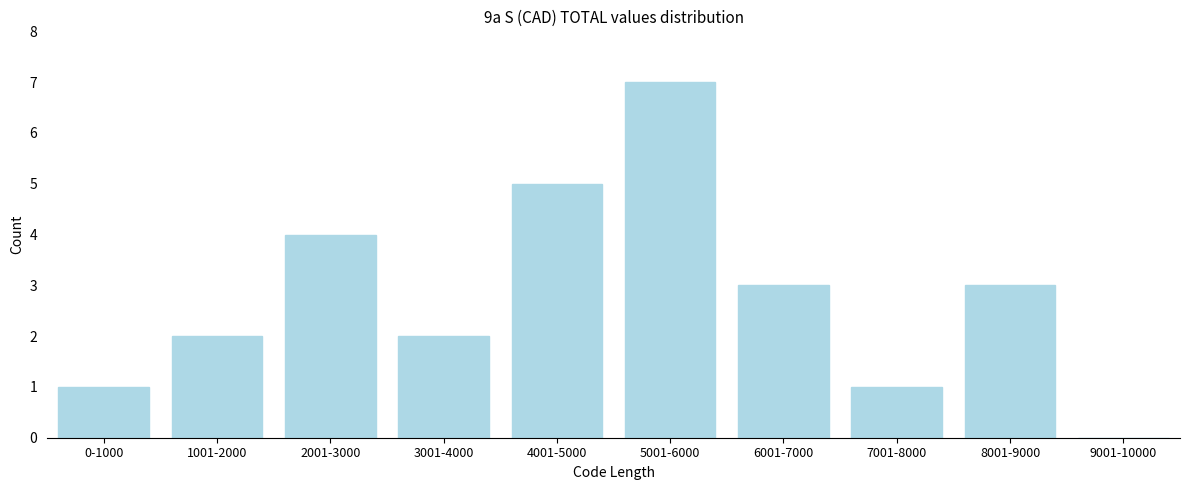

Reading right to left, list all the values displayed in this chart.

9001-10000=0	8001-9000=3	7001-8000=1	6001-7000=3	5001-6000=7	4001-5000=5	3001-4000=2	2001-3000=4	1001-2000=2	0-1000=1